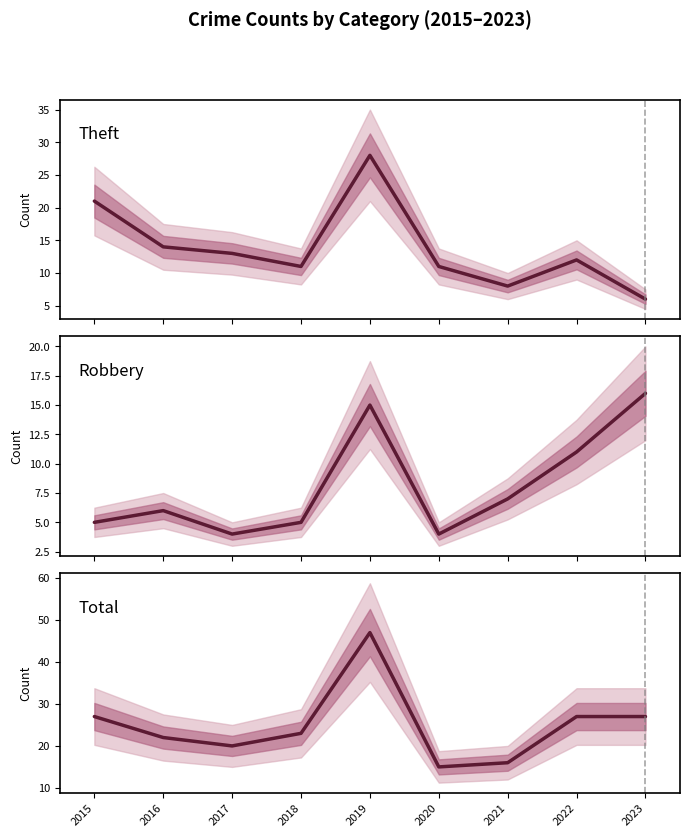

At which label is Theft closest to 17?

2016